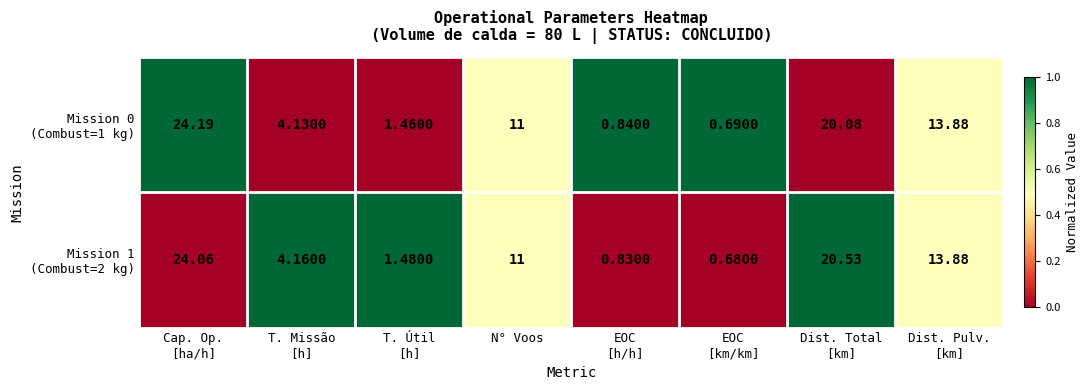

At how many categories does at least one series exceed 0?

8